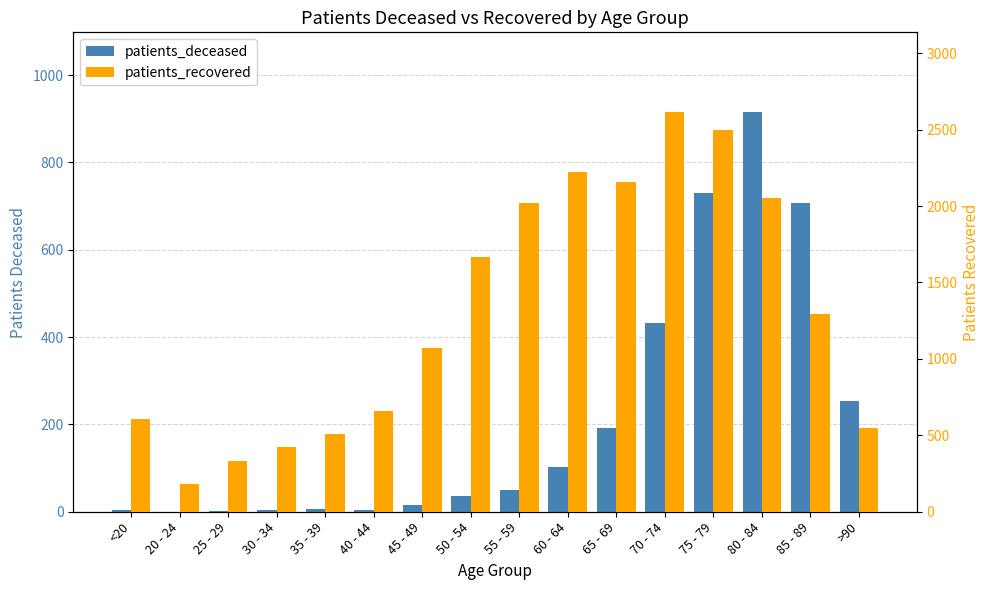

Count the number of categories in the chart.

16